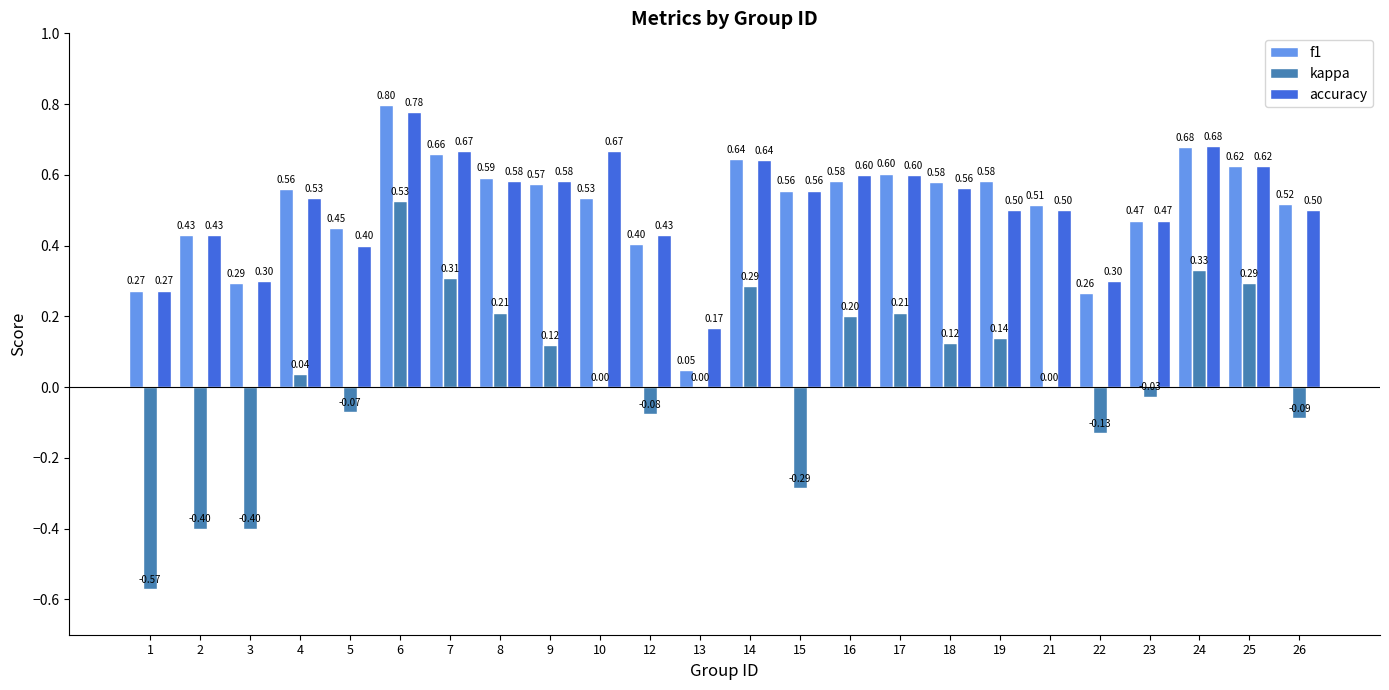

True or false: f1 has a value of 0.4 at 9.

False